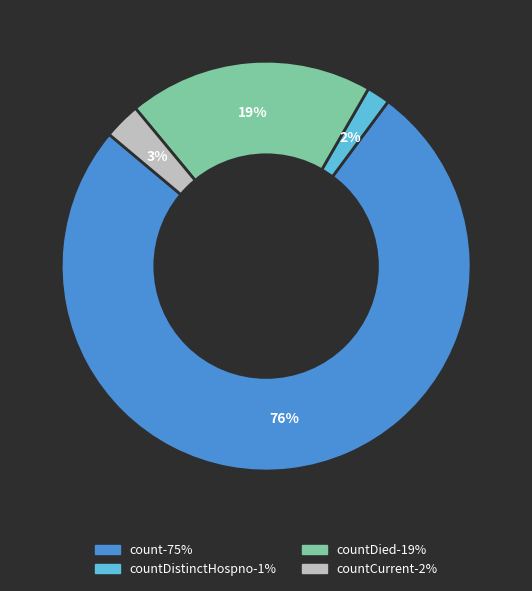

Is there any slice that represents more than half of the pie?

Yes